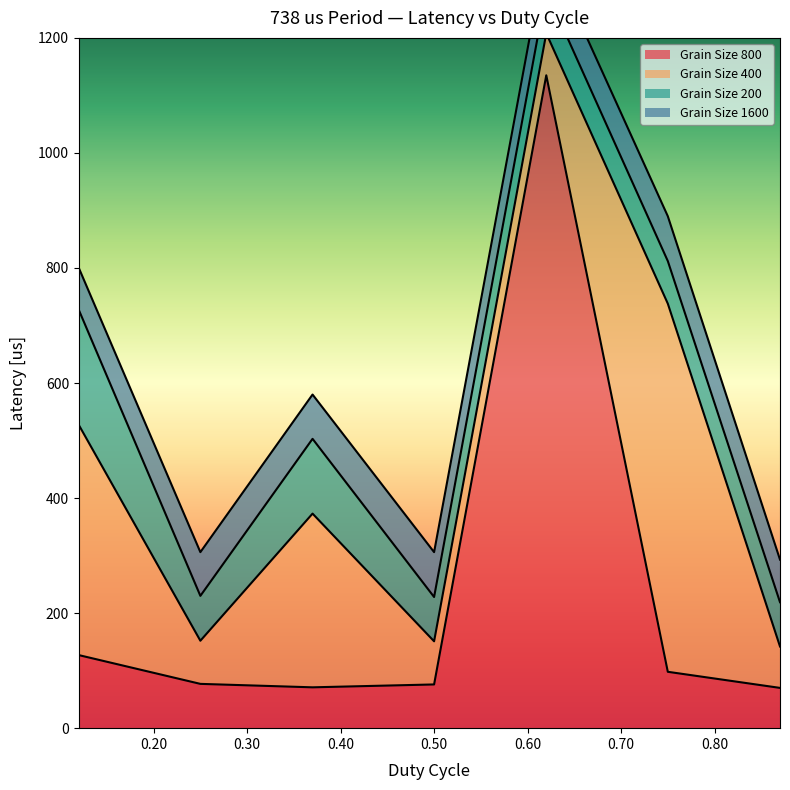

At which label does Grain Size 200 first exceed 77?

0.12